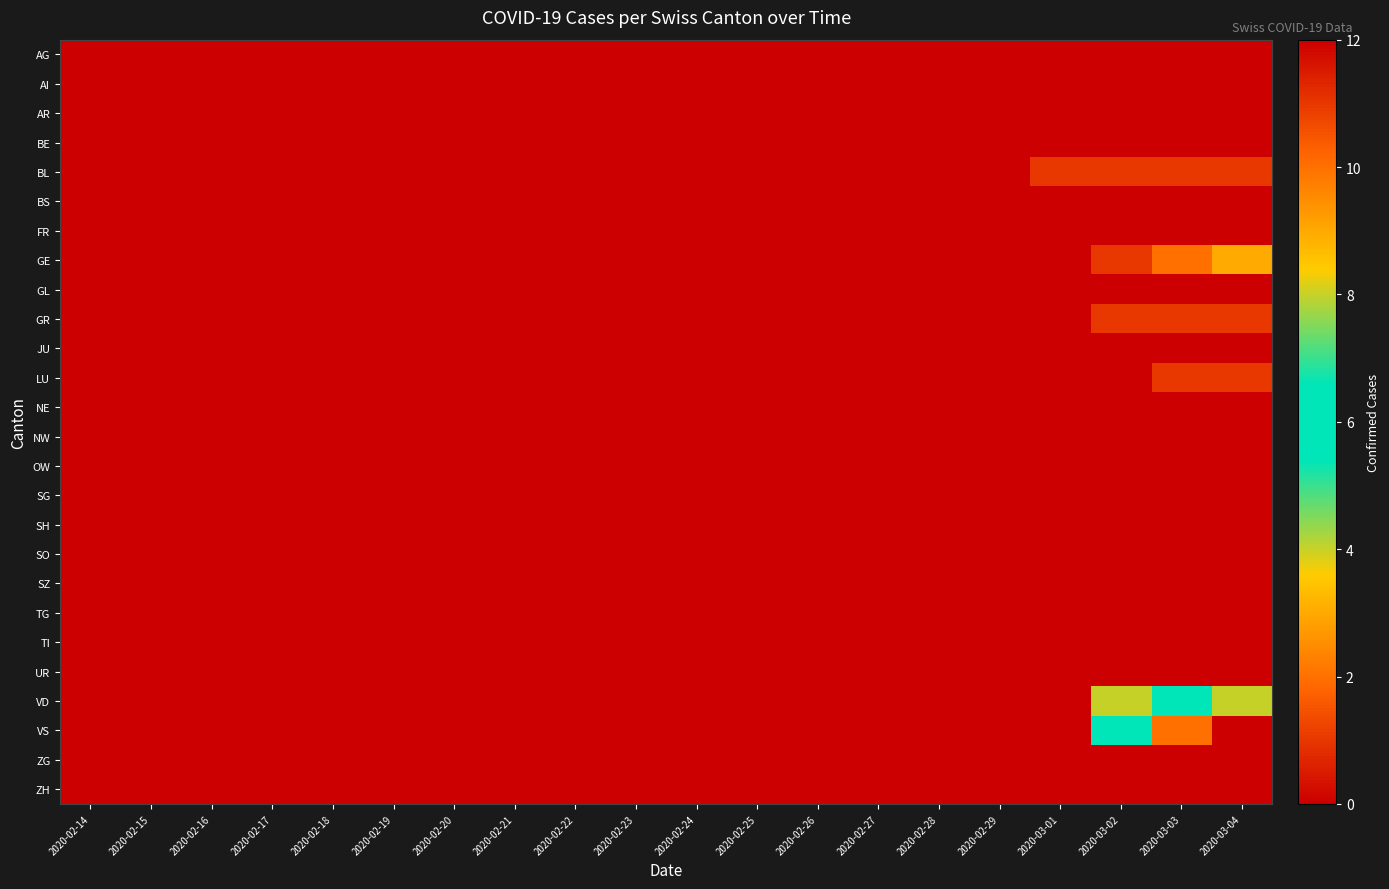

List the series in order of their peak value, lowest first.

AG, AI, AR, BE, BS, FR, GL, JU, NE, NW, OW, SG, SH, SO, SZ, TG, TI, UR, ZG, ZH, BL, GR, LU, GE, VD, VS